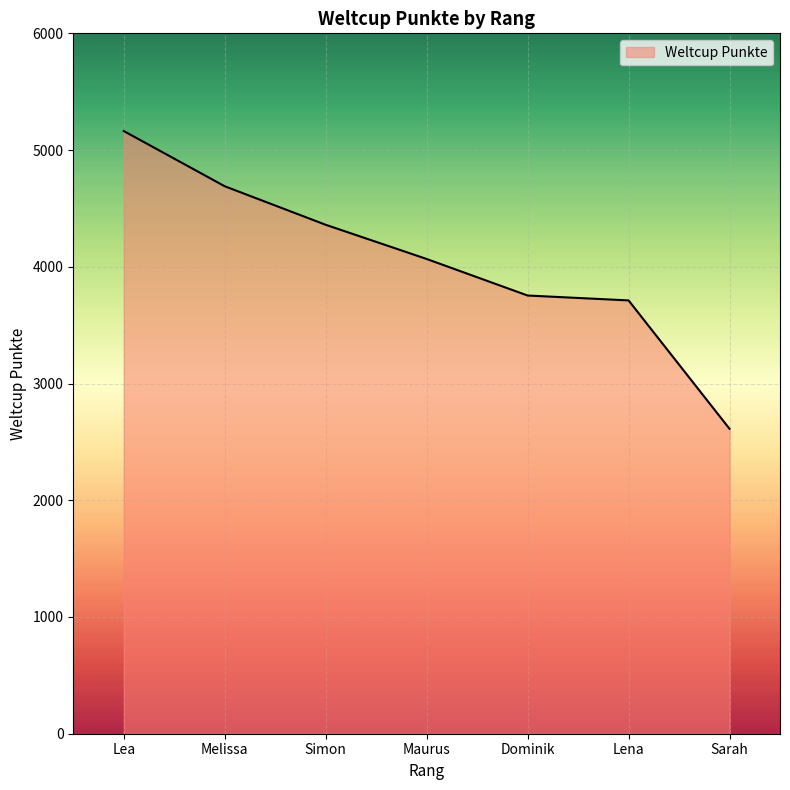

The value at Maurus is 4067. True or false?

True